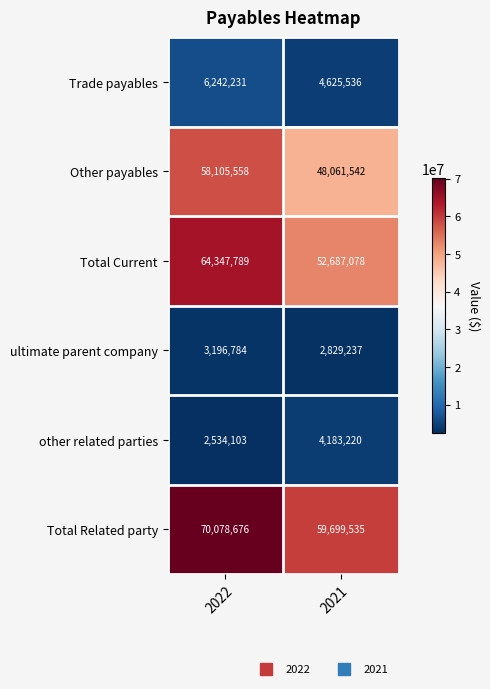

Read the Trade payables value at 2021.

4625536